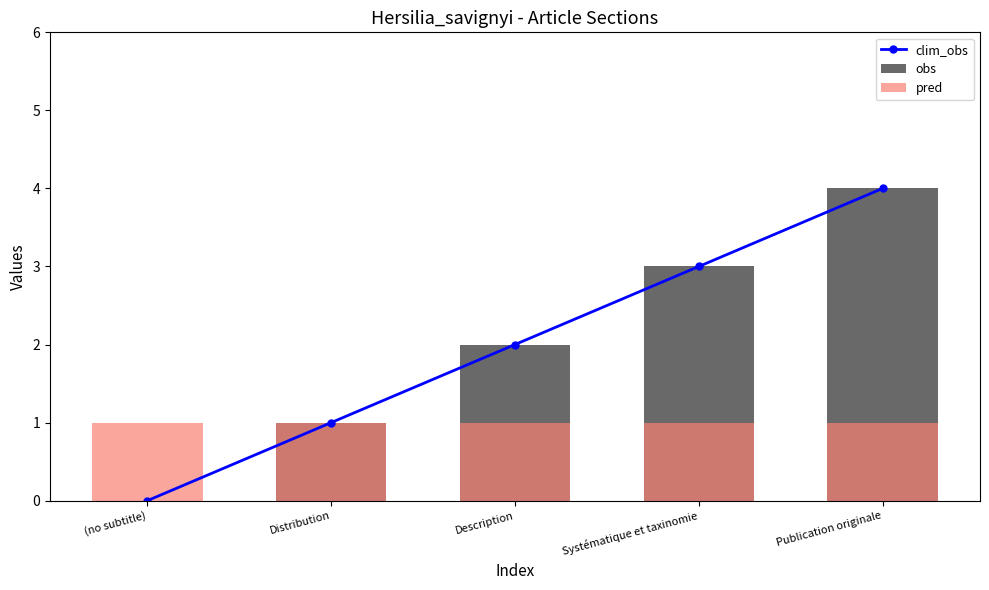

Reading left to right, list all the values displayed in this chart.

clim_obs: 0	1	2	3	4
obs: 0	1	2	3	4
pred: 1	1	1	1	1